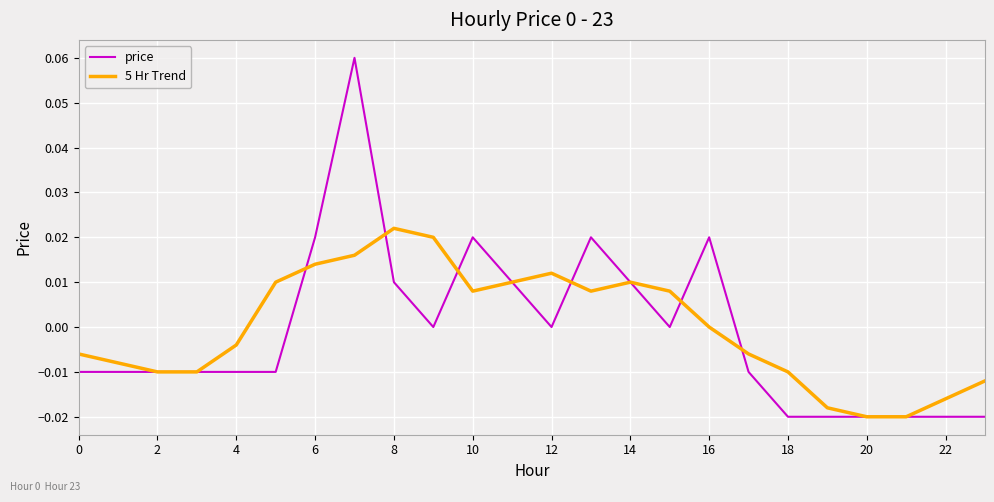

What are all the series names shown in the legend?

price, 5 Hr Trend